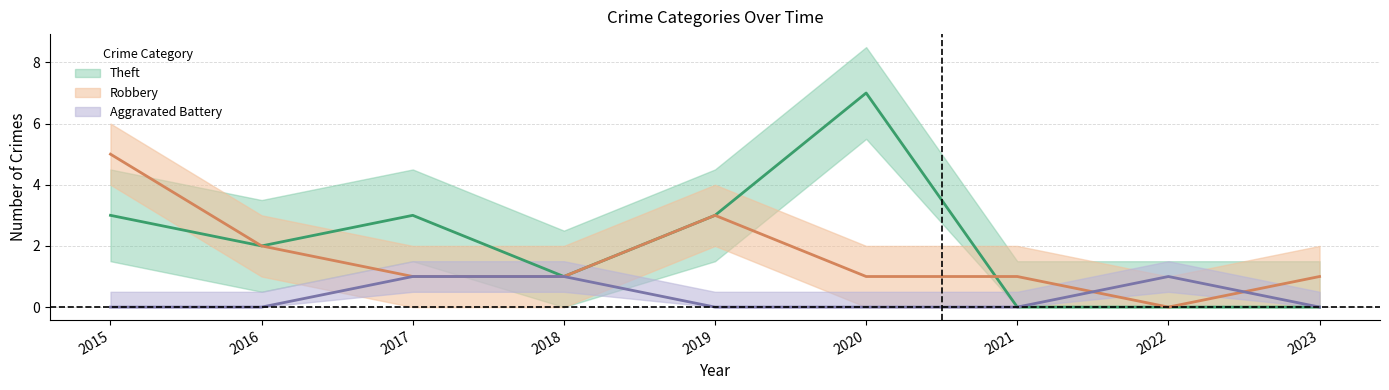

At which category does the chart reach its minimum across all series?

2015